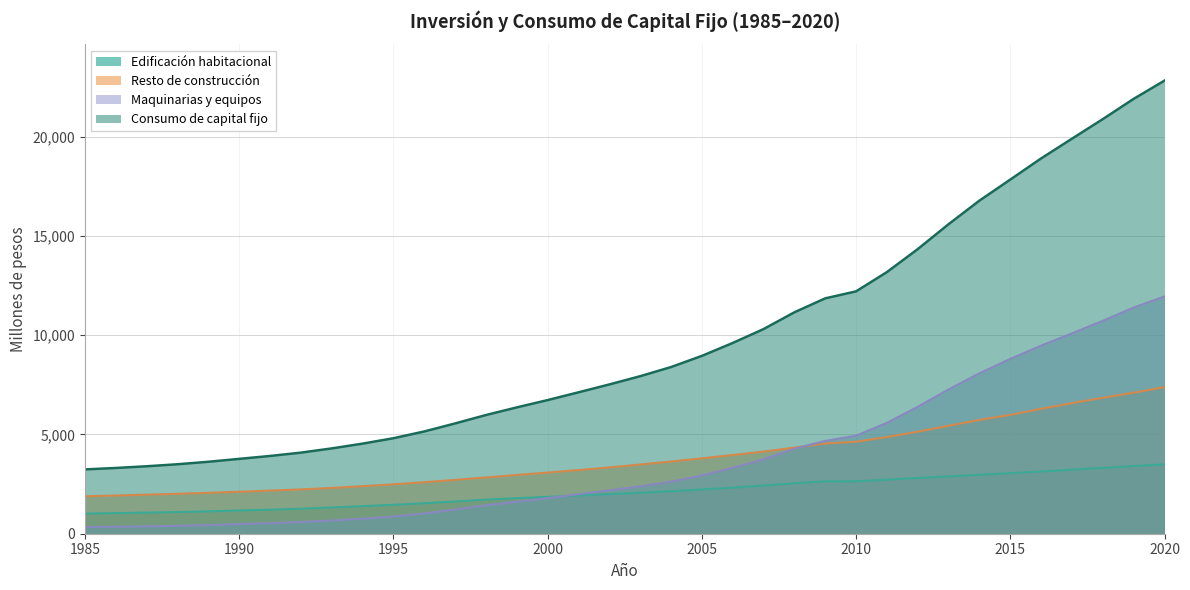

What is the sum of all Resto de construcción values?

138170